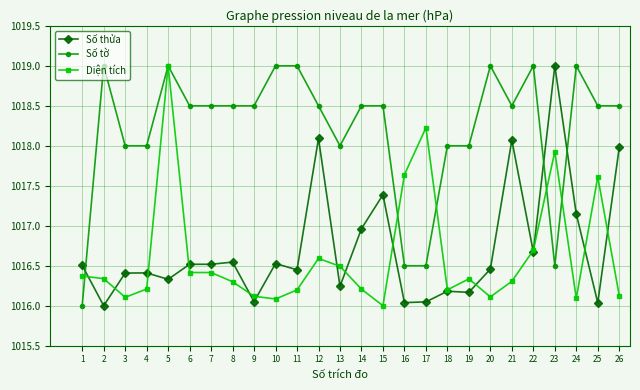

Is this an area chart (filled region under the line)?

No